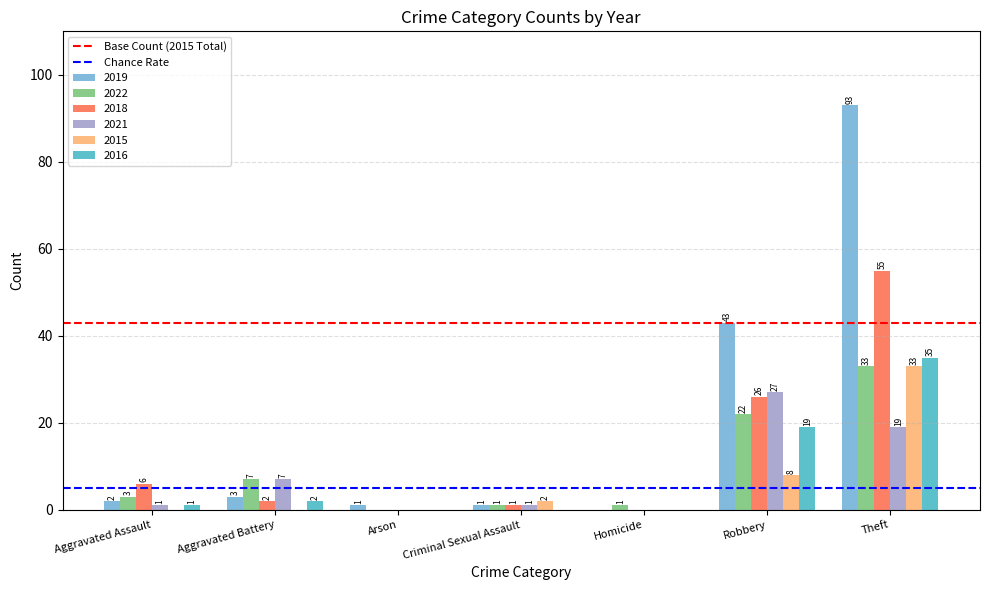

The value of 2021 at Arson is -16. True or false?

False